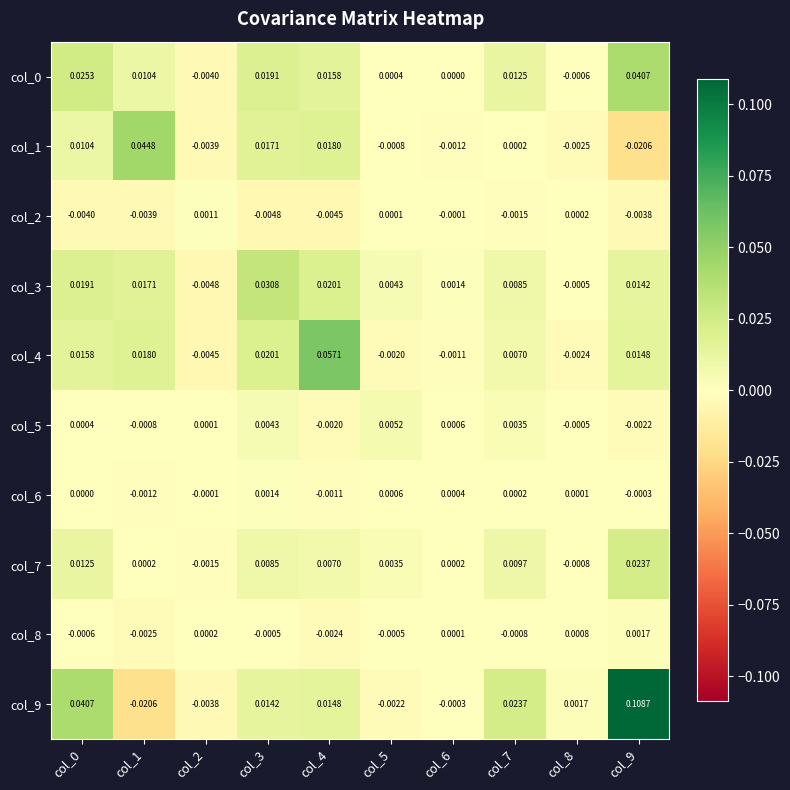

Which series has the largest total across all categories?

col_9